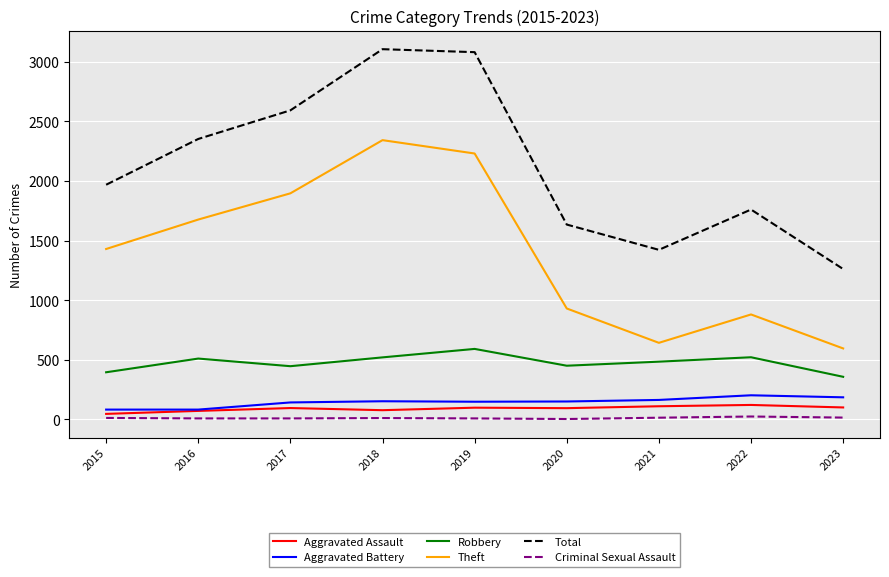

How many lines are shown in the chart?

6